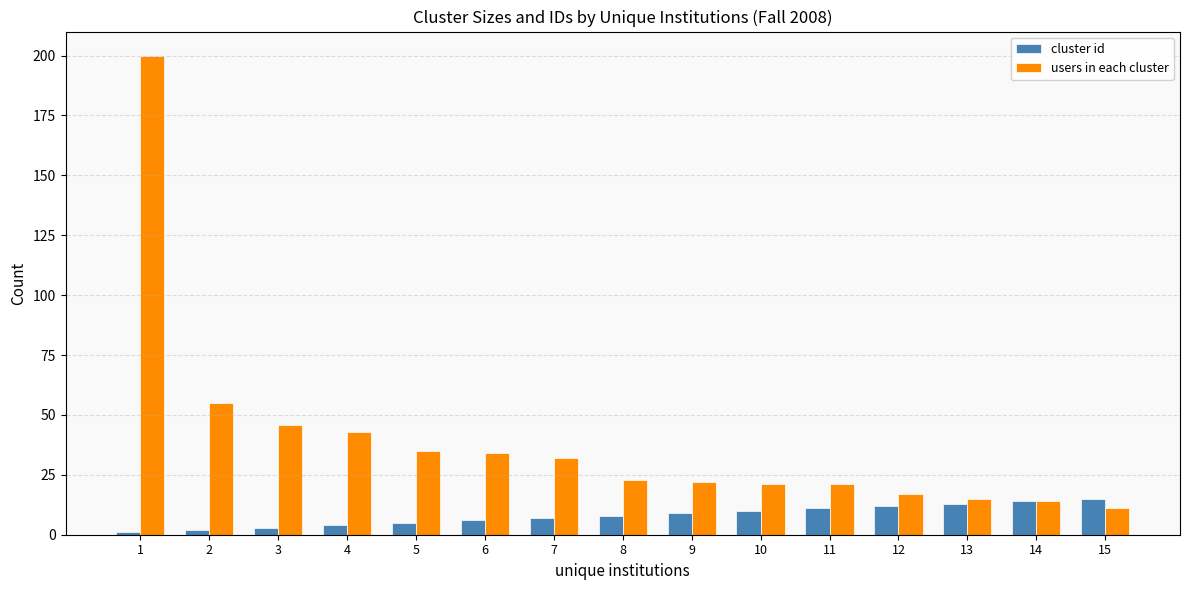

What are all the series names shown in the legend?

cluster id, users in each cluster